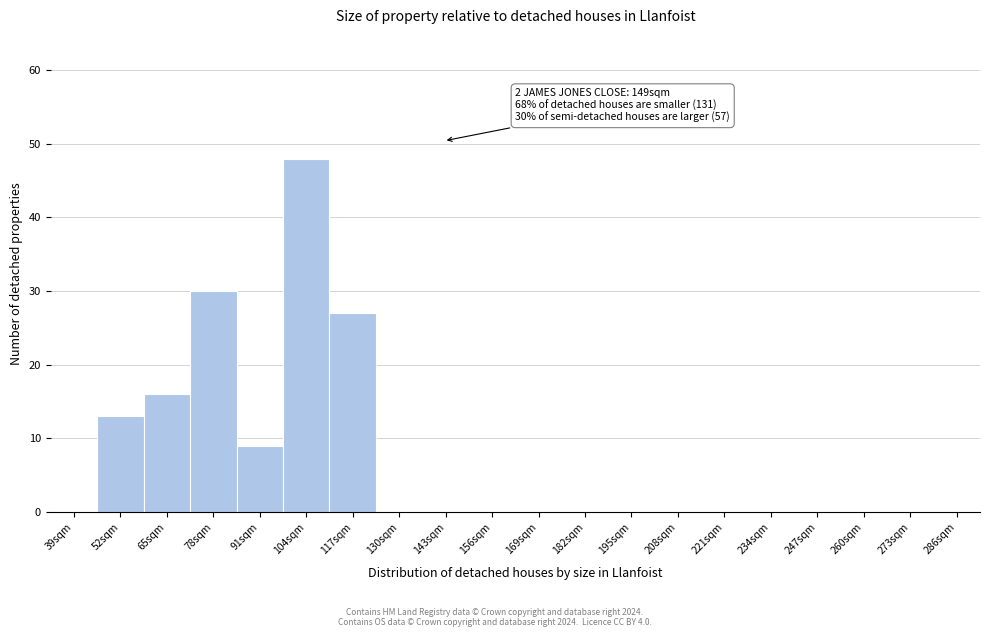

Reading left to right, extract all data points from this chart.

39sqm=0	52sqm=13	65sqm=16	78sqm=30	91sqm=9	104sqm=48	117sqm=27	130sqm=0	143sqm=0	156sqm=0	169sqm=0	182sqm=0	195sqm=0	208sqm=0	221sqm=0	234sqm=0	247sqm=0	260sqm=0	273sqm=0	286sqm=0